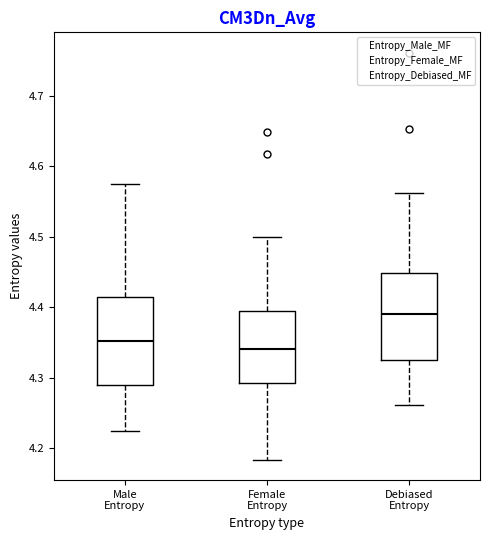

Reading left to right, read every box against the y-axis: the position of its median line, the range the box covers, and the ends of its whiskers. The values are not printed on the chart, so give them approximately, as read against the axis.

Male Entropy: median 4.35, box 4.29 to 4.41, whiskers 4.22 to 4.57
Female Entropy: median 4.34, box 4.29 to 4.40, whiskers 4.18 to 4.50
Debiased Entropy: median 4.39, box 4.33 to 4.45, whiskers 4.26 to 4.56